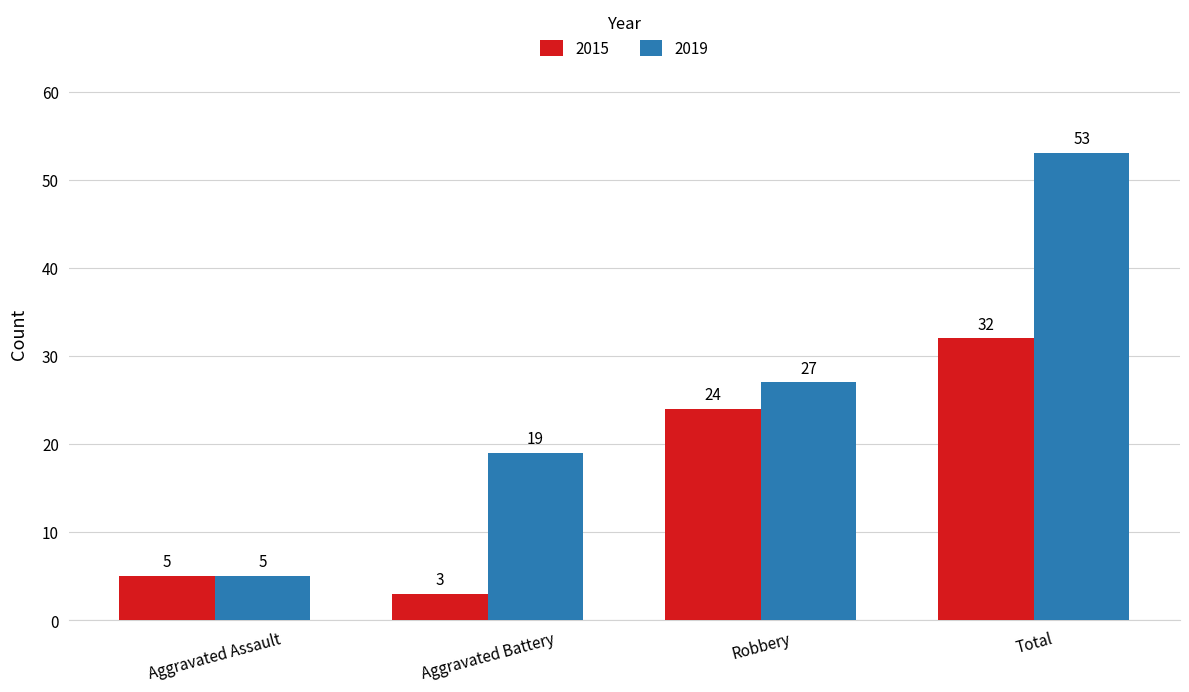

The value of 2019 at Robbery is 27. True or false?

True